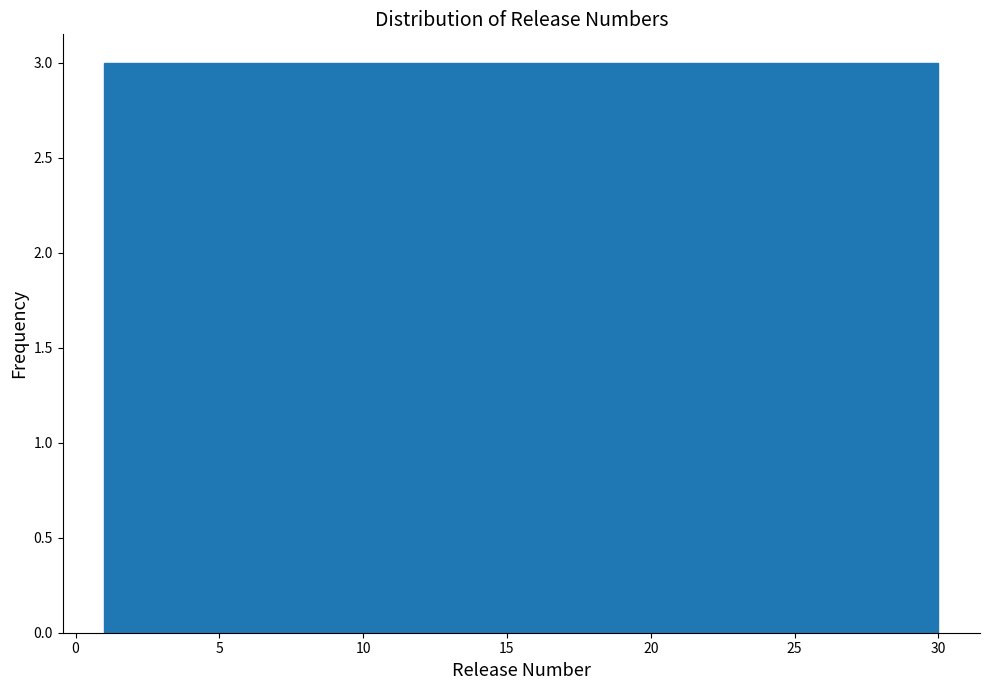

How tall is the bar that spans 18.4 to 21.3 on the x-axis? Neither the bar edges nor the heights are printed on the chart, so give them approximately, as read against the axes.

3